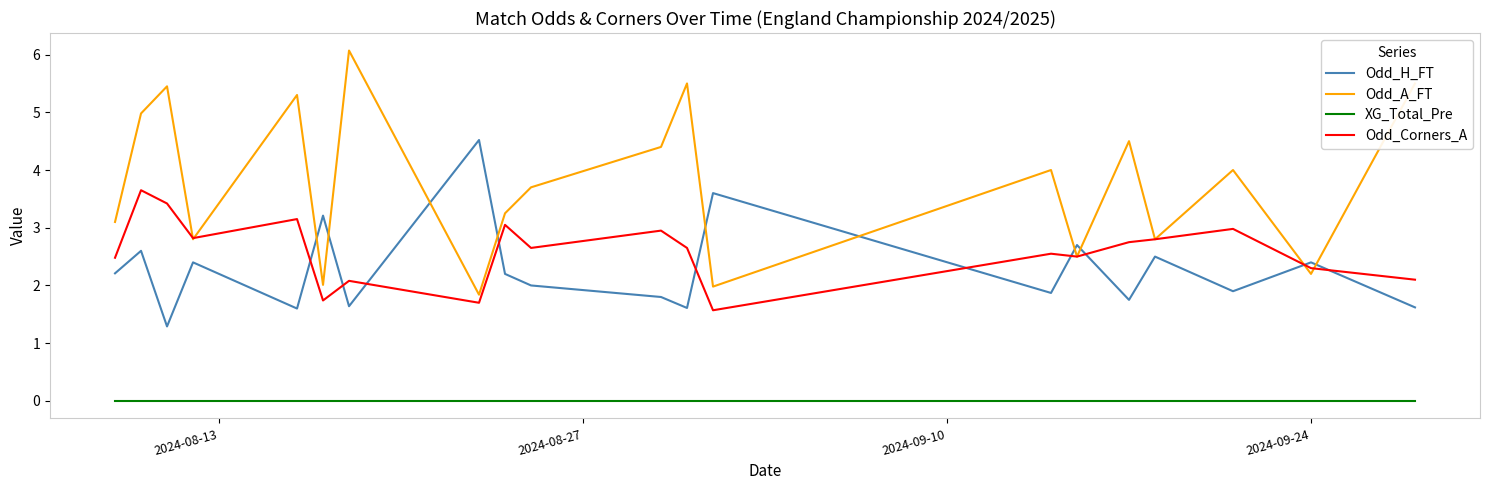

Which series has the largest total across all categories?

Odd_A_FT